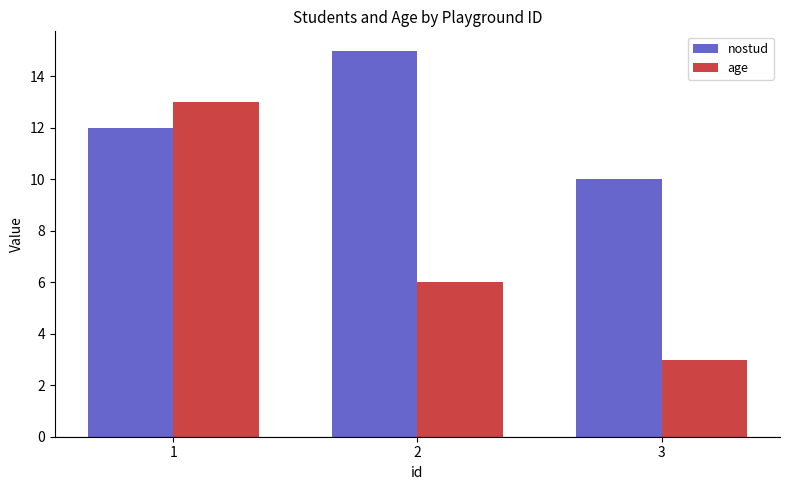

The nostud series shows 15 at 2. True or false?

True